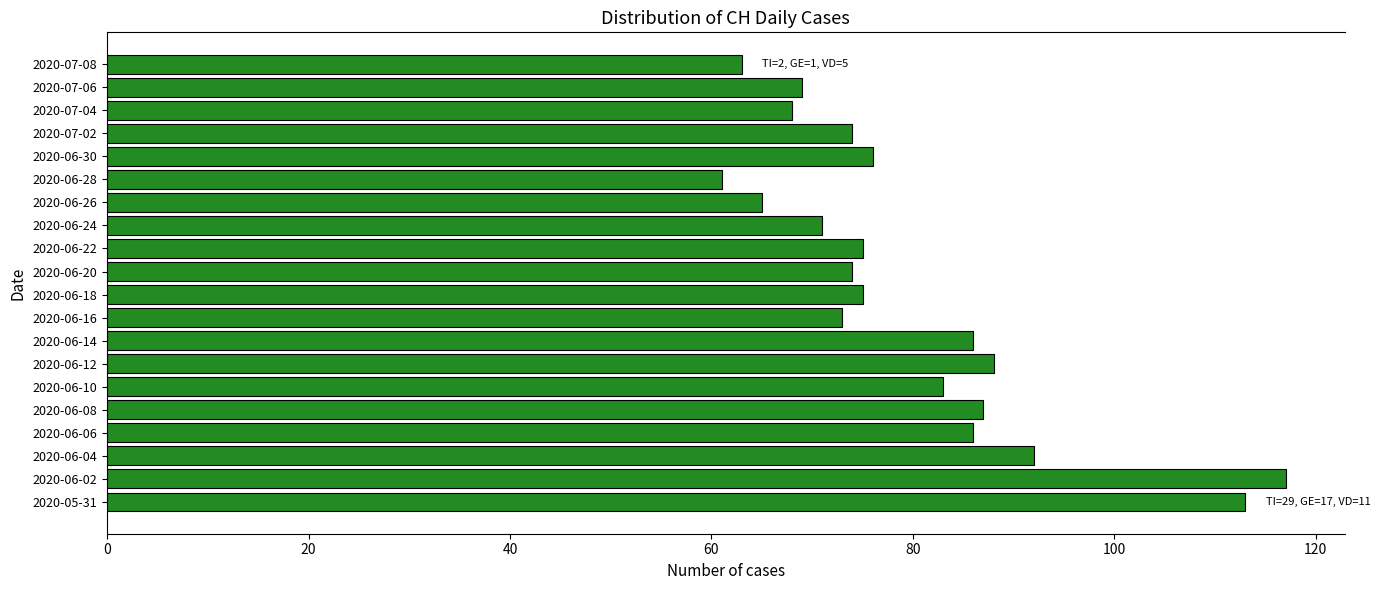

Which category has the highest value across all series?

2020-06-02